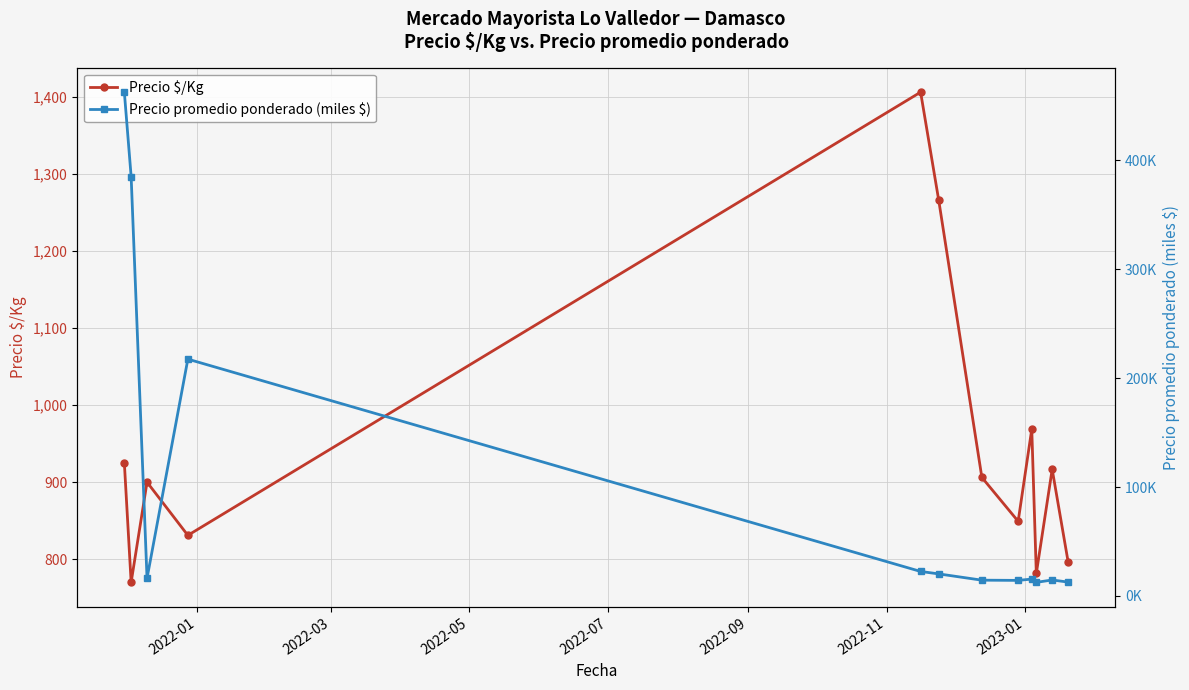

Reading left to right, extract all data points from this chart.

Precio $/Kg: 925.0	770.0	900.0	831.0	1406.0	1265.5	906.2	849.2	968.8	781.5	916.7	797.0
Precio promedio ponderado (miles $): 462.5	385.0	16.2	217.4	22.5	20.2	14.5	14.3	15.5	12.5	14.7	12.8